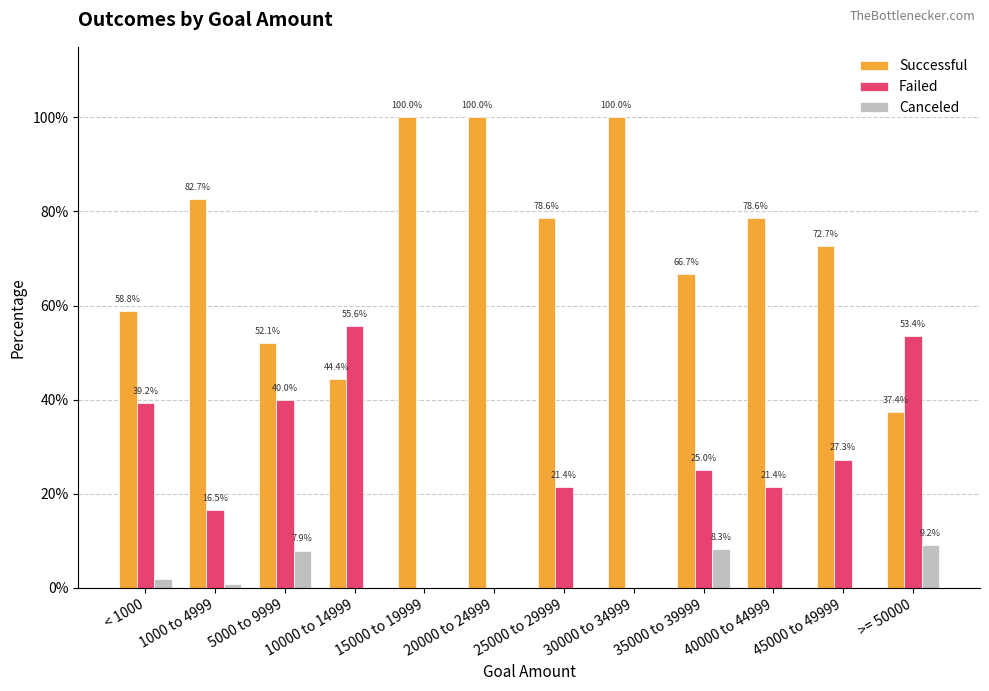

True or false: Canceled has a value of 0.0 at 30000 to 34999.

True